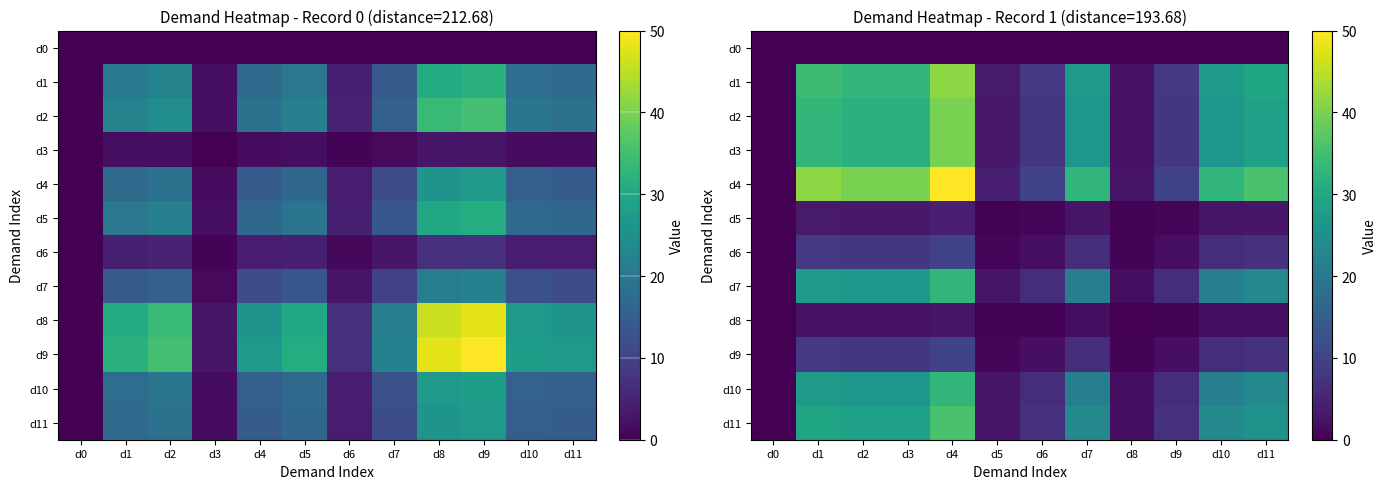

What is the sum of all d9 values?

60.0